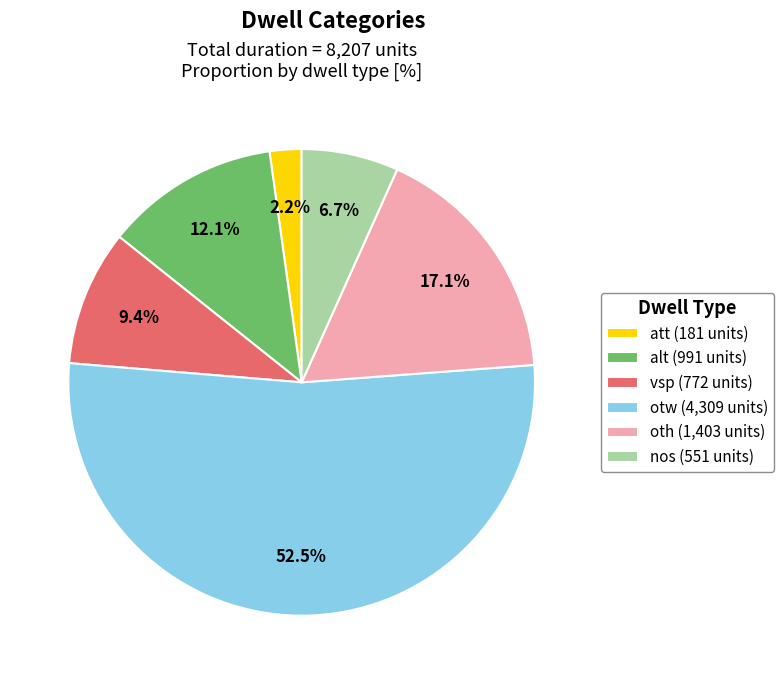

The att slice represents 2% of the pie. True or false?

True